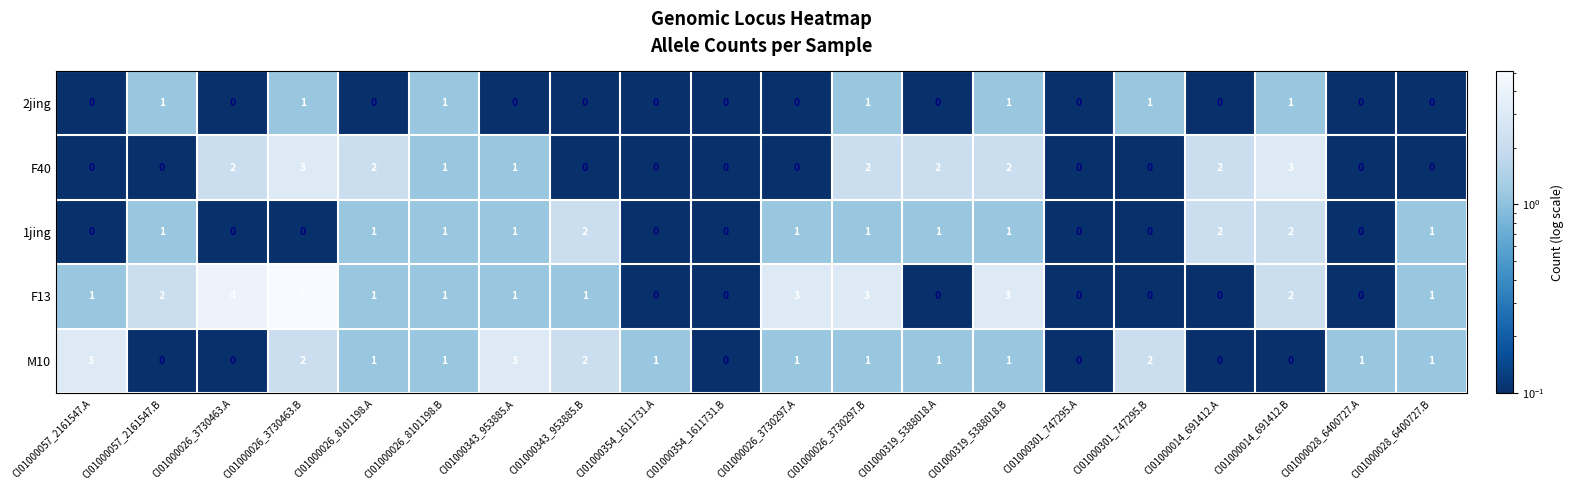

What is the difference between the maximum and minimum values in the F13 series?

5